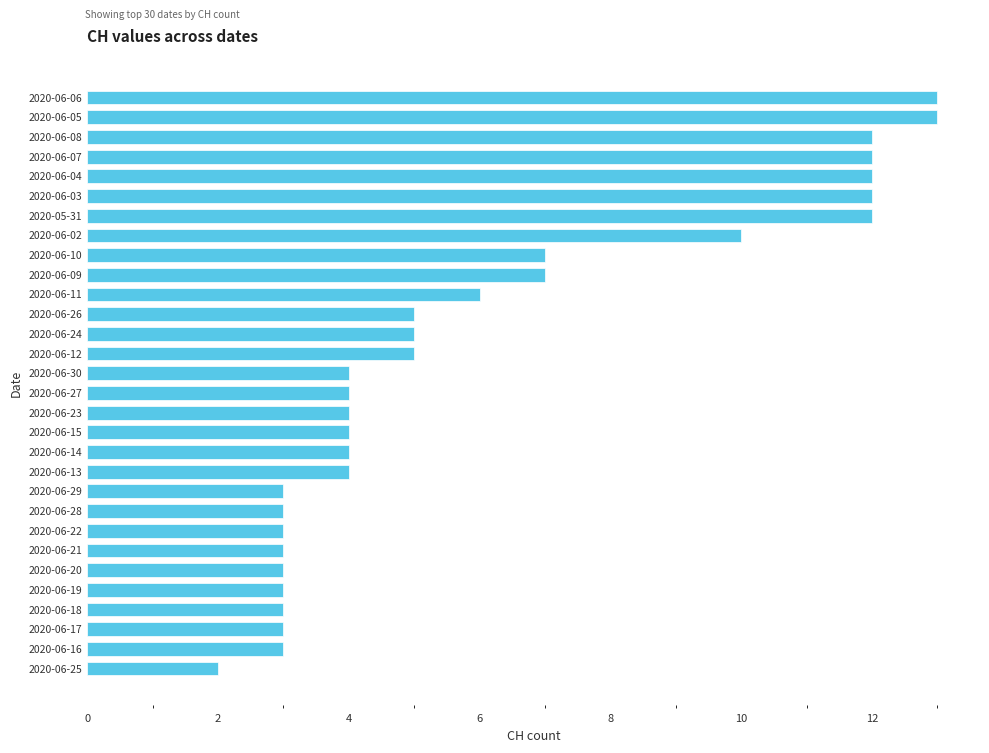

What is the maximum value shown in the chart?

13